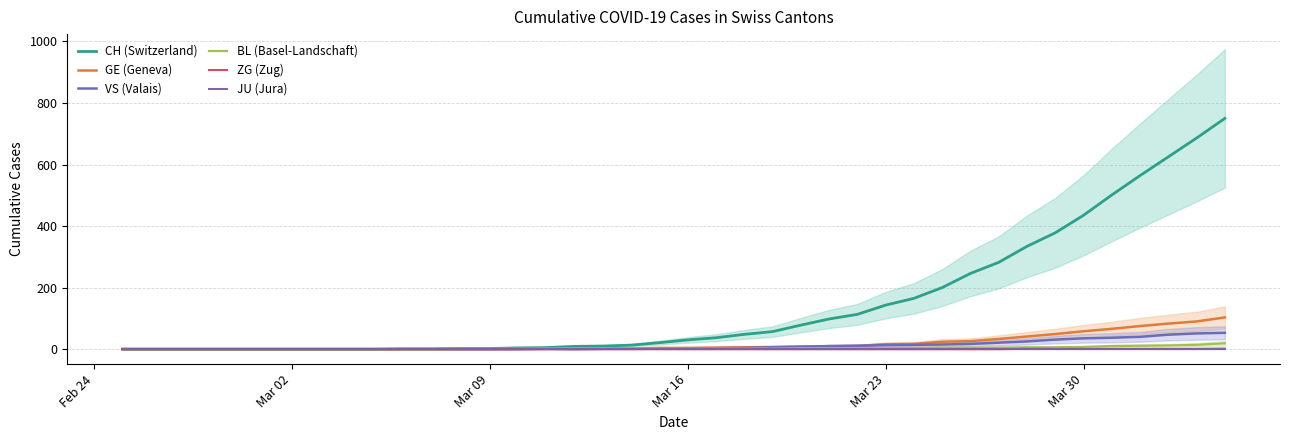

What is the average value of the VS (Valais) series?

11